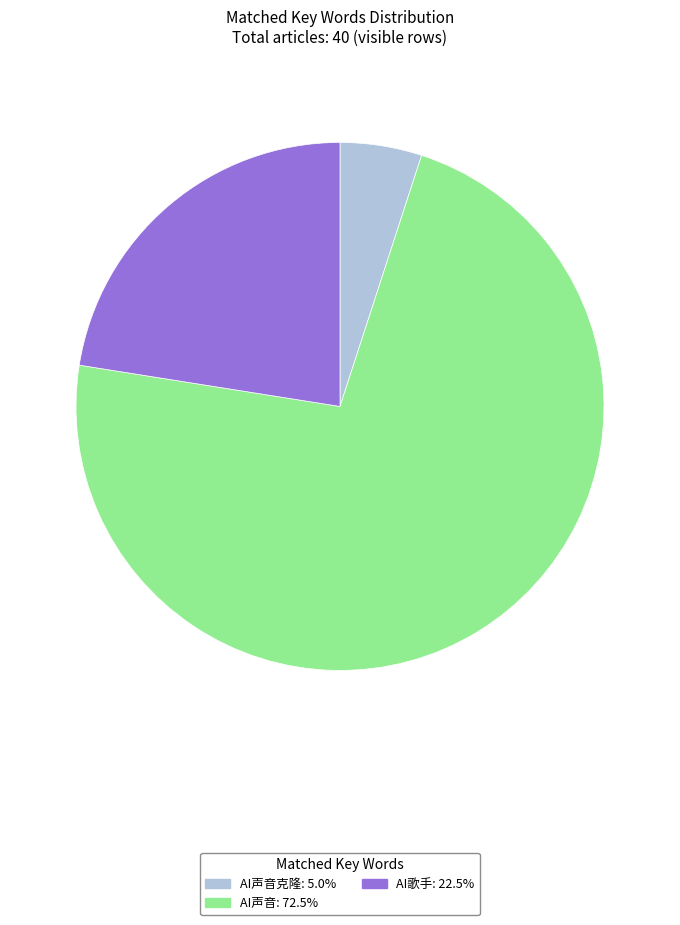

Does any single category account for the majority?

Yes